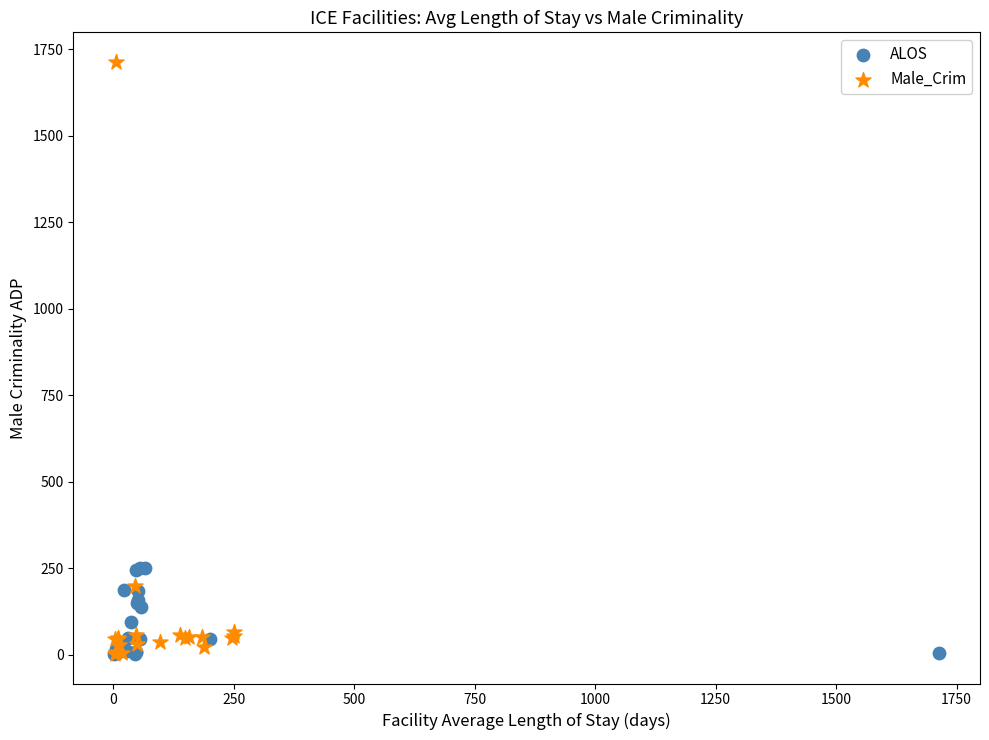

Which series has the widest spread of Y values?

Male_Crim